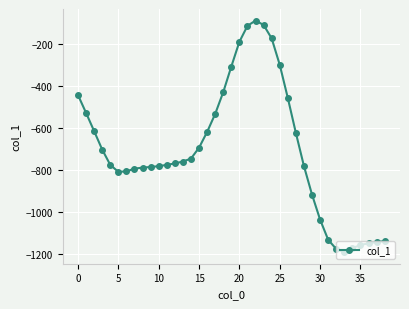

How many lines are shown in the chart?

1